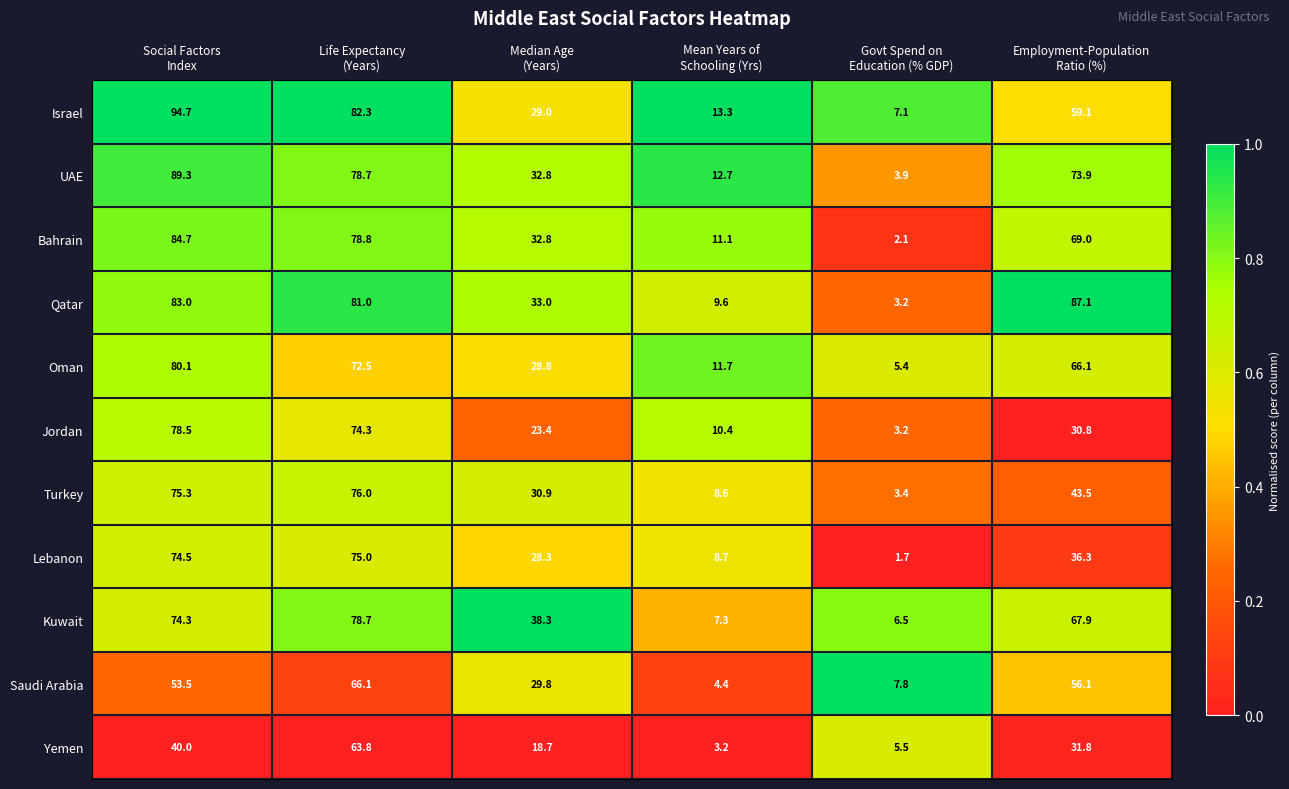

What is the average value of the Yemen series?

27.2